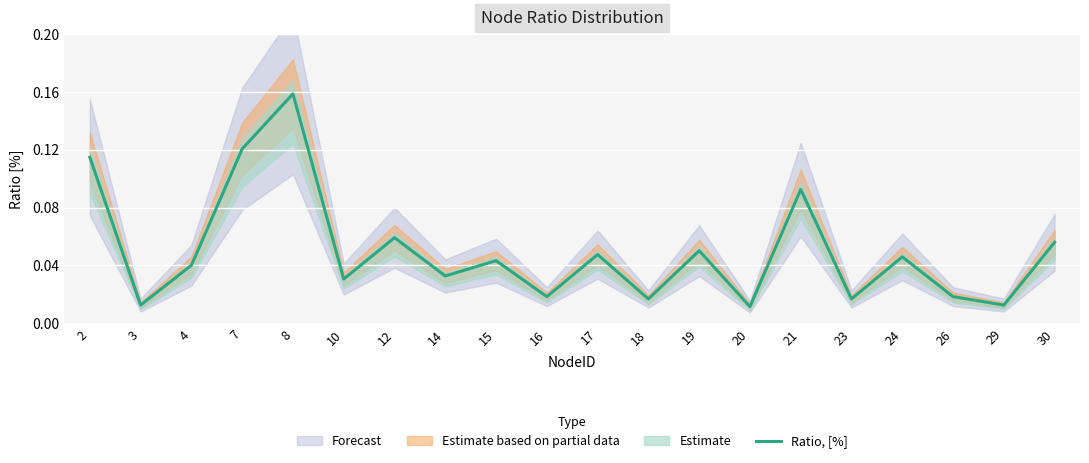

Where is the data nearest to the value 0?

20